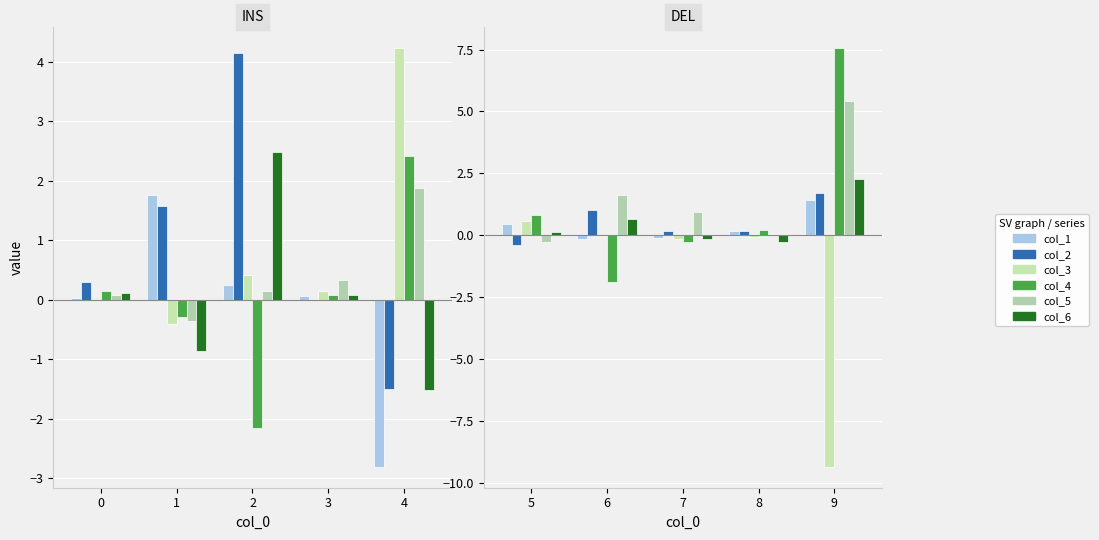

How many values in col_1 are above zero?

3